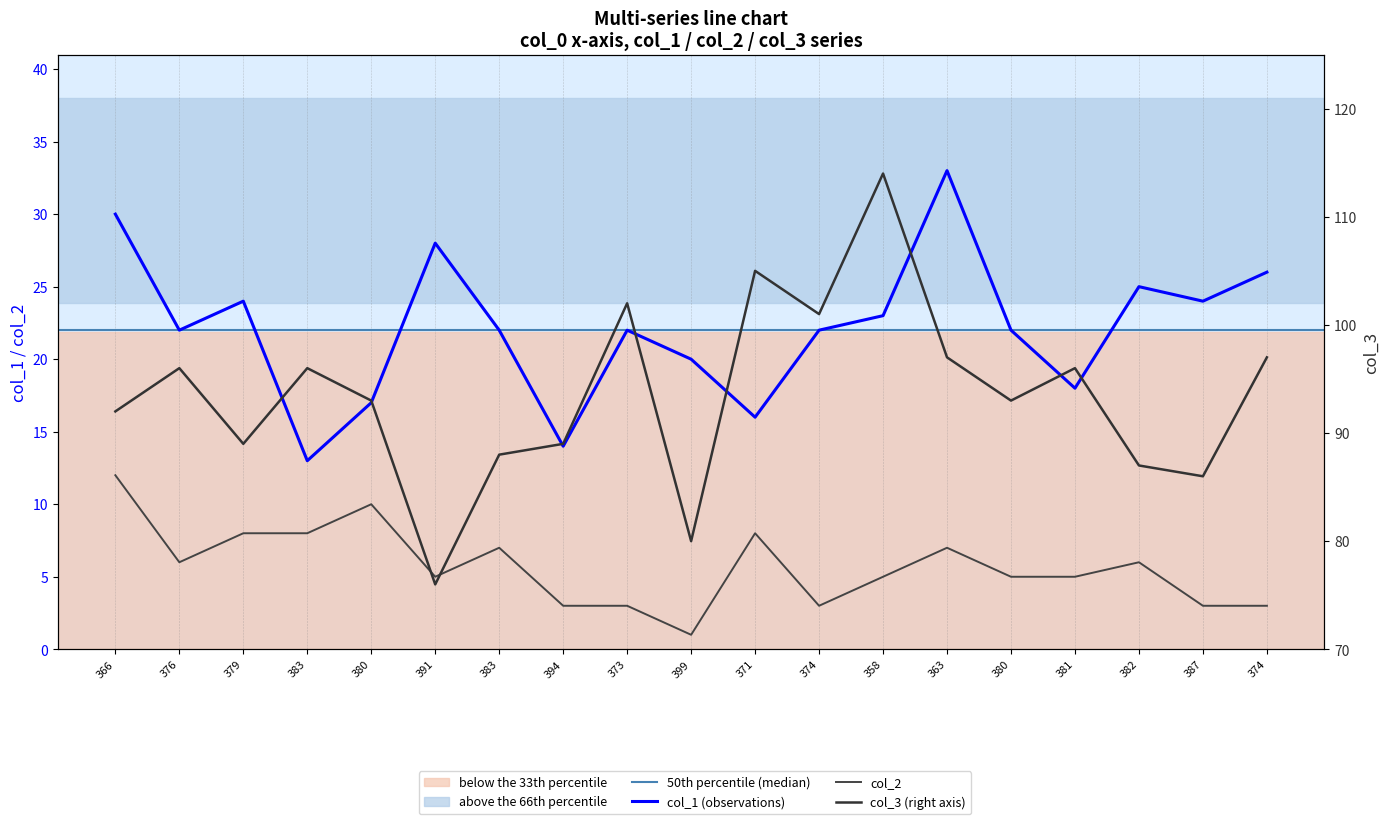

Reading left to right, transcribe all the data shown in this chart.

col_1: 30	22	24	13	17	28	22	14	22	20	16	22	23	33	22	18	25	24	26
col_3: 92	96	89	96	93	76	88	89	102	80	105	101	114	97	93	96	87	86	97
col_2: 12	6	8	8	10	5	7	3	3	1	8	3	5	7	5	5	6	3	3